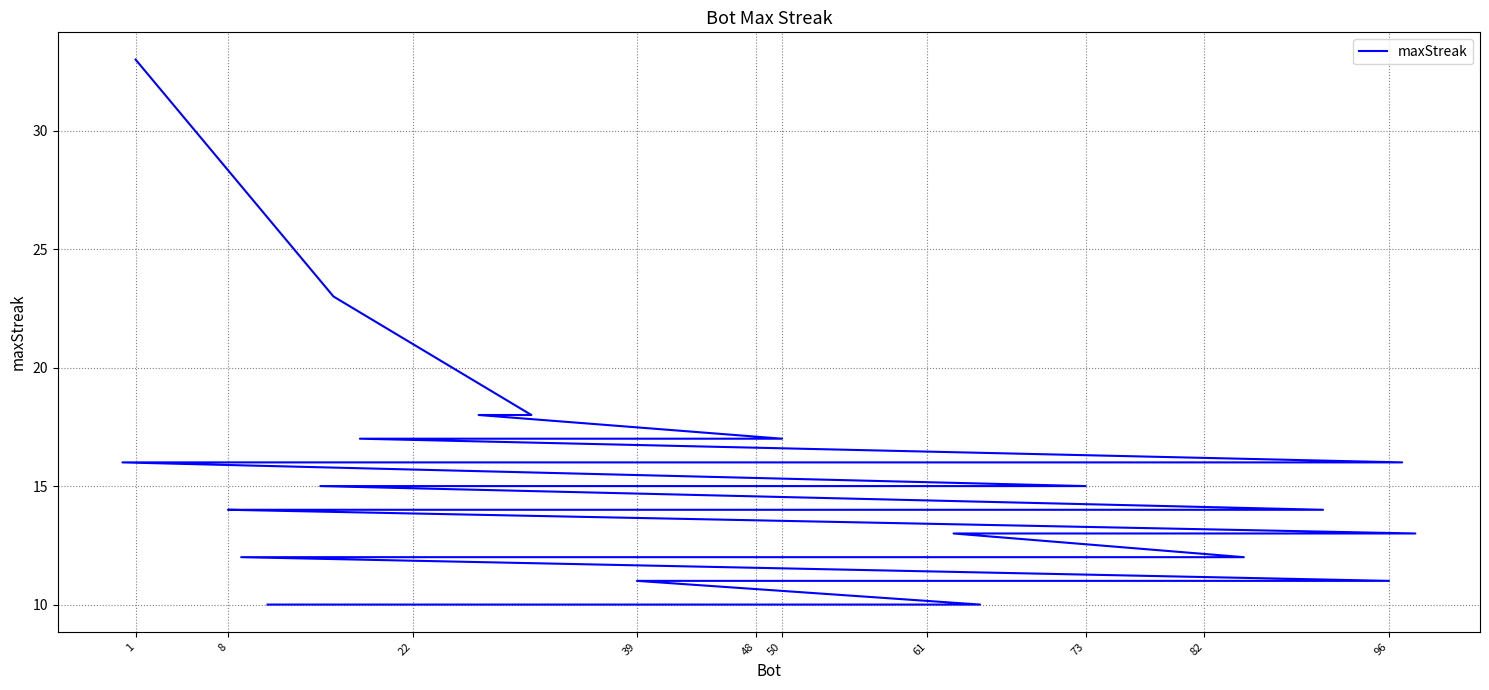

Reading left to right, transcribe all the data shown in this chart.

33	23	18	18	17	17	16	16	15	15	15	15	15	15	14	14	14	14	14	14	14	13	13	12	12	12	12	12	11	11	11	11	11	11	11	11	11	10	10	10